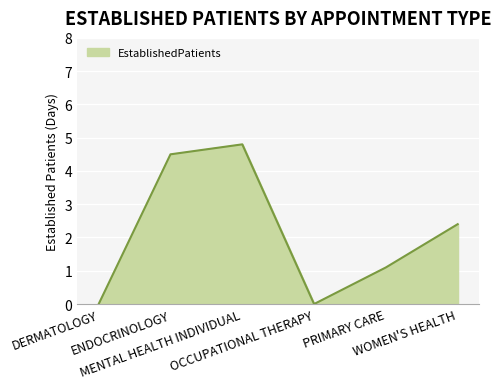

True or false: the data has more than 2 interior local peaks.

False